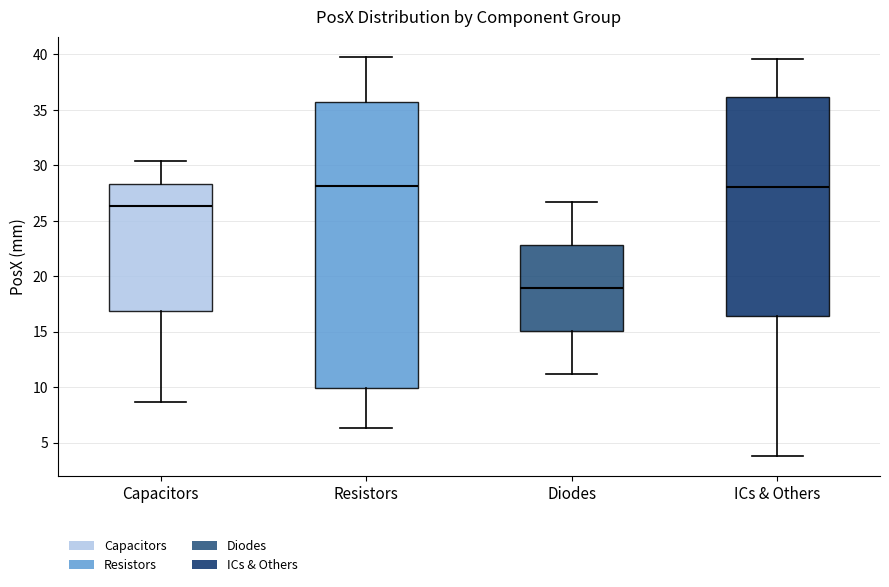

Reading left to right, transcribe this box plot: for each box, give where its median line is, the range the box spans, and where its two whiskers end, as read against the y-axis. The values are not printed on the chart, so give them approximately, as read against the axis.

Capacitors: median 26.5, box 17.0 to 28.5, whiskers 8.5 to 30.5
Resistors: median 28.0, box 10.0 to 35.5, whiskers 6.5 to 40.0
Diodes: median 19.0, box 15.0 to 23.0, whiskers 11.0 to 26.5
ICs & Others: median 28.0, box 16.5 to 36.0, whiskers 4.0 to 39.5